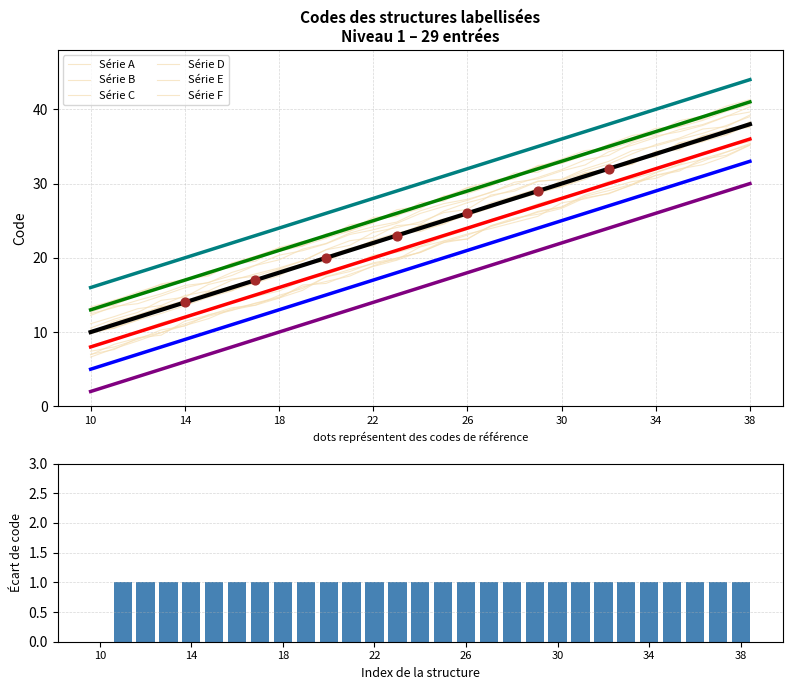

Which has a higher value, 38 or 32?

38